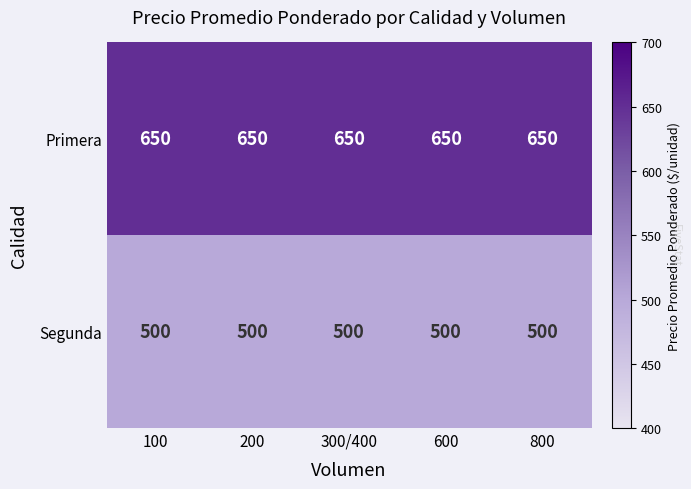

What is the difference between the highest and lowest values at 600?

150